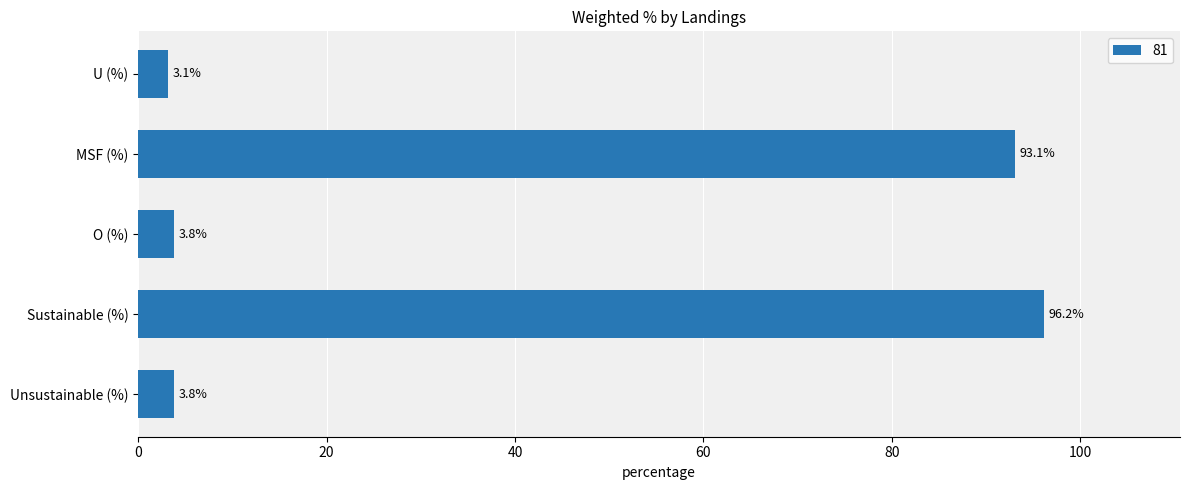

True or false: the data shows 3.8 at O (%).

True